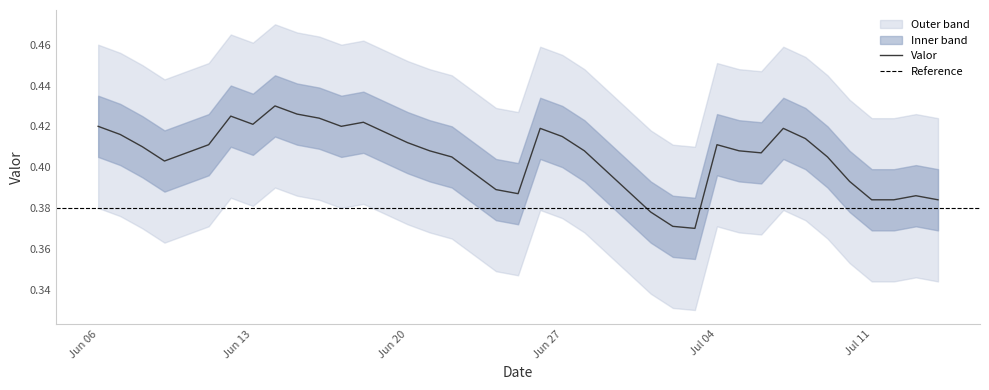

Which label corresponds to the smallest value in the chart?

2016-07-03